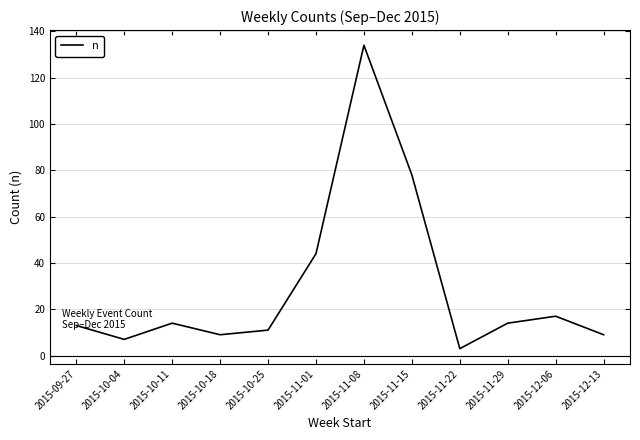

True or false: the data has more than 1 interior local peaks.

True